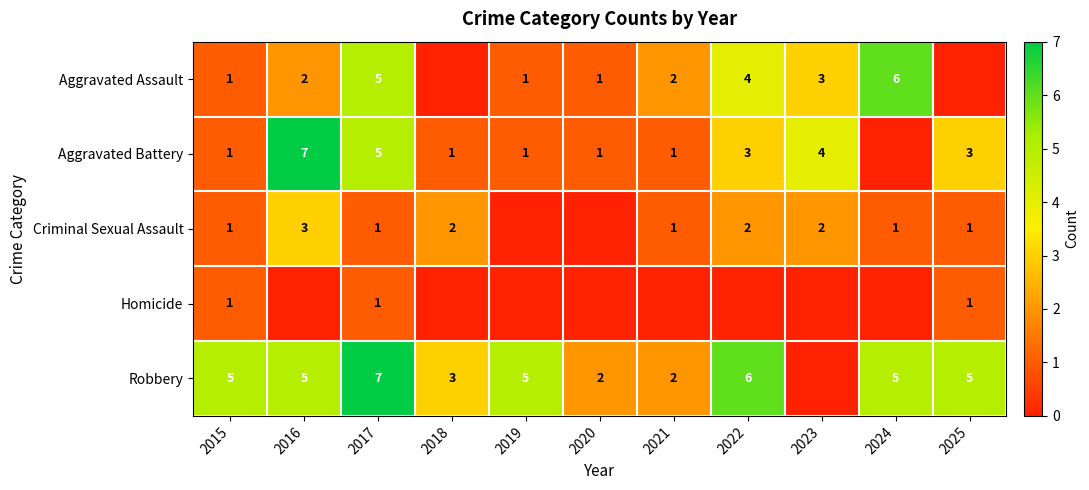

At how many categories does at least one series exceed 4?

7